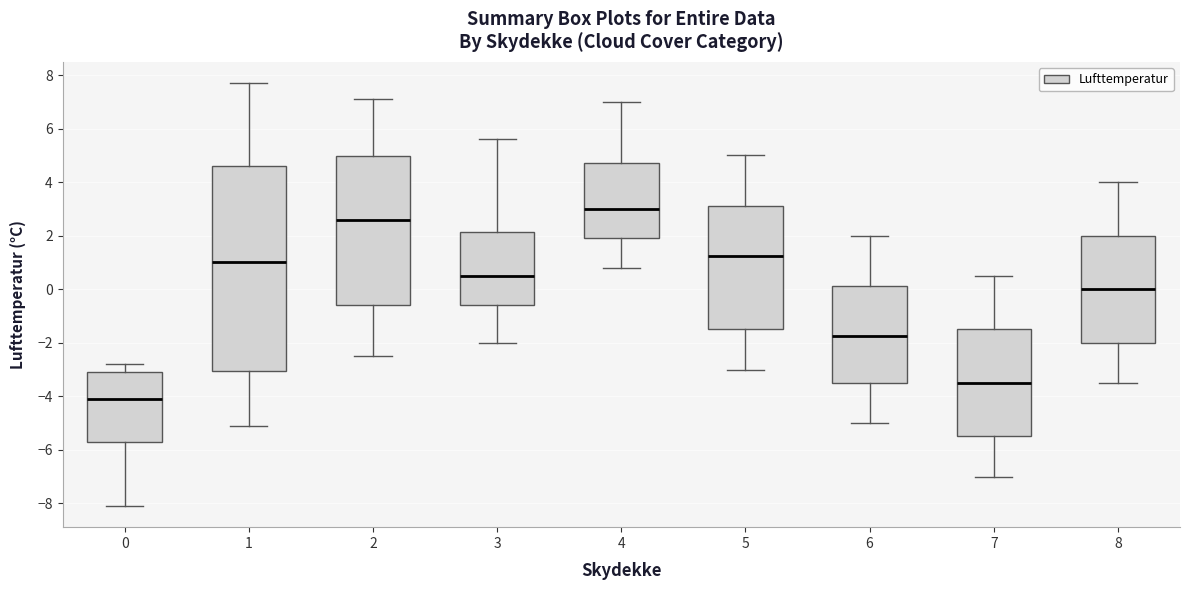

Where does the lower whisker of the box at x = 5 end on the y-axis? The values are not printed on the chart, so give them approximately, as read against the axis.

-3.0